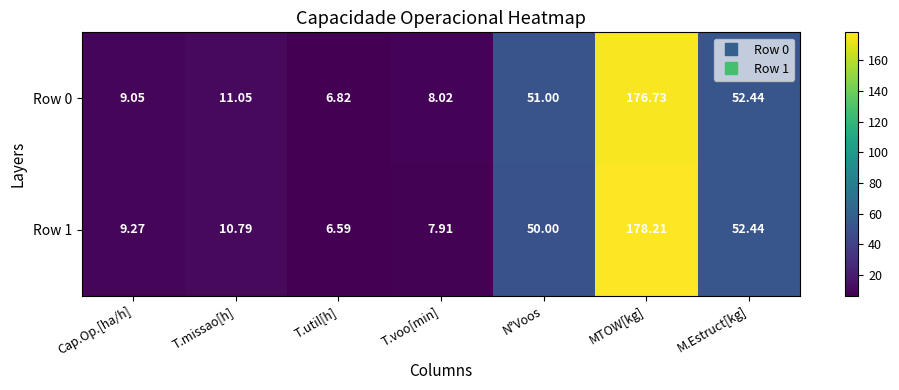

What is the minimum value shown in the chart?

6.6